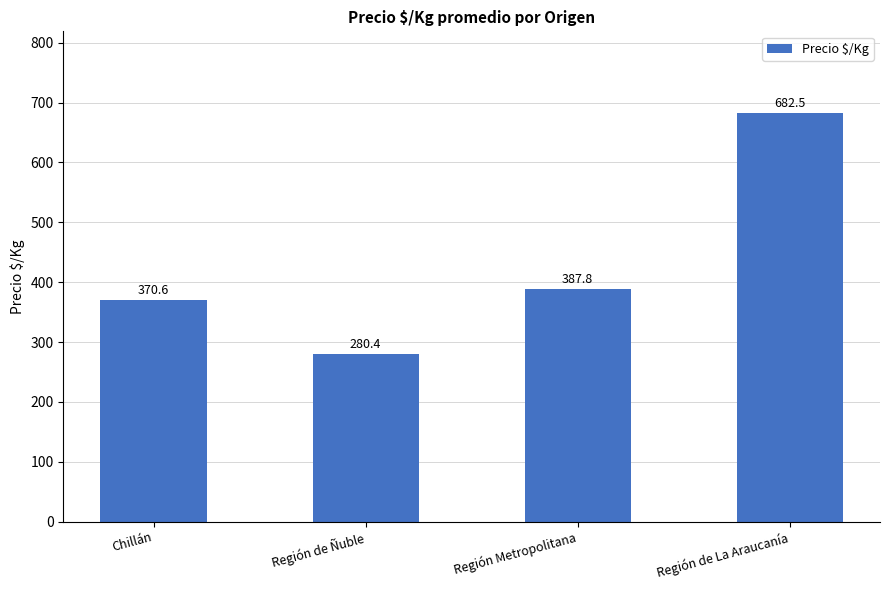

Does the chart contain stacked bars?

No